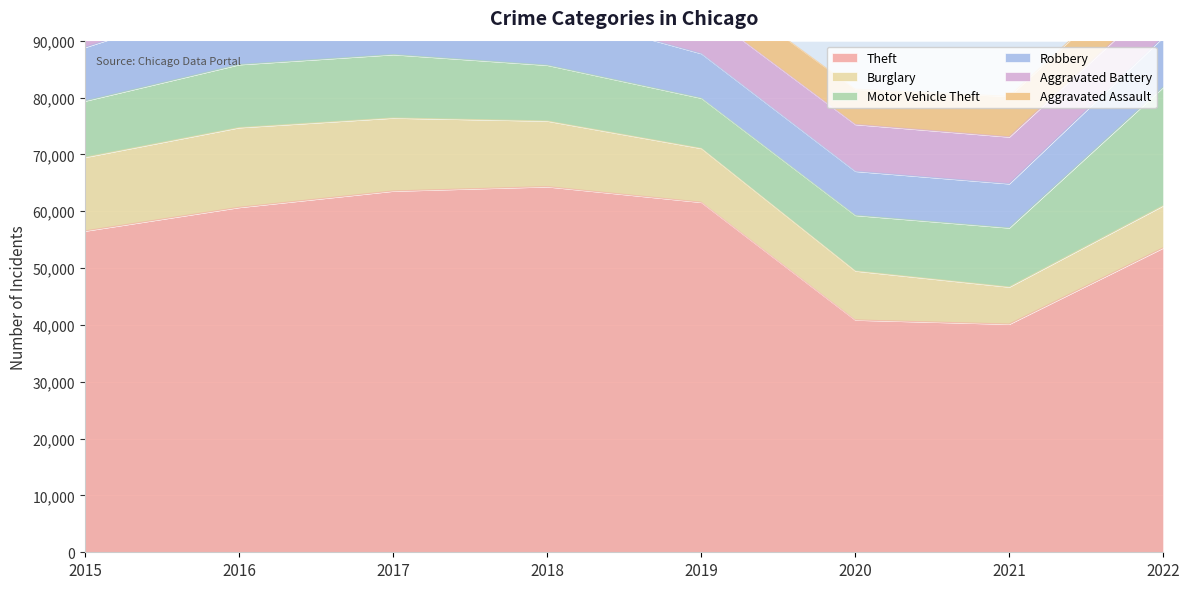

True or false: Motor Vehicle Theft has a value of 9903 at 2015.

True